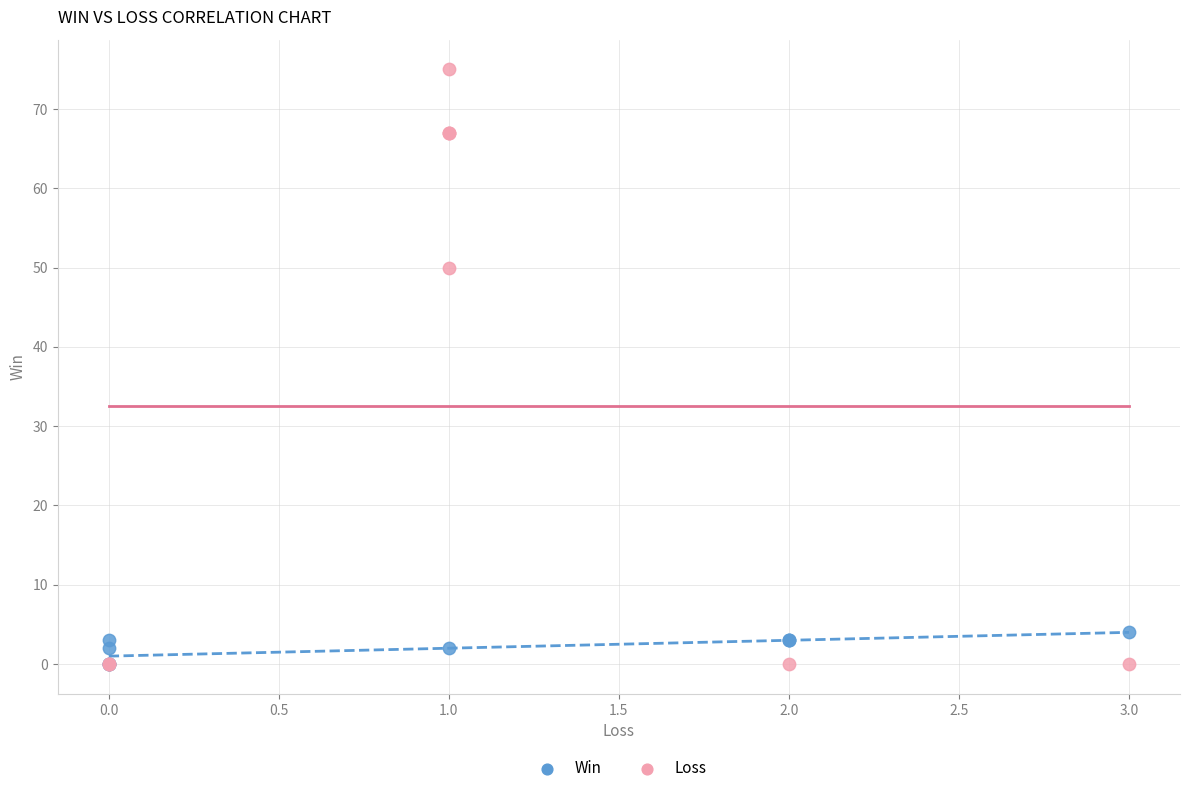

Which series contains the highest Y value?

Loss